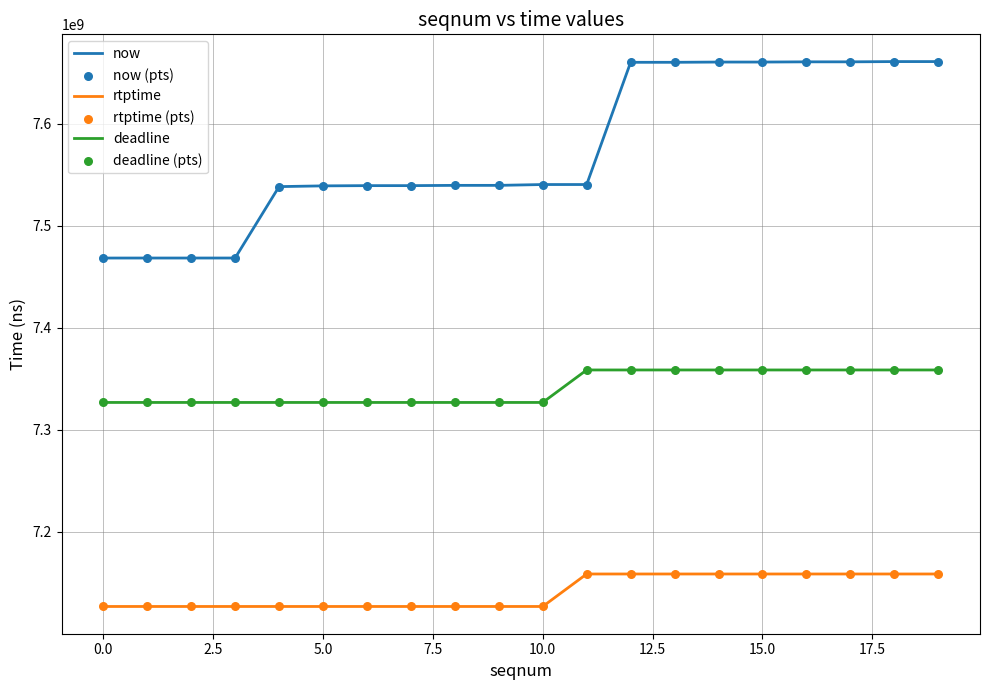

Which series has the largest total across all categories?

now